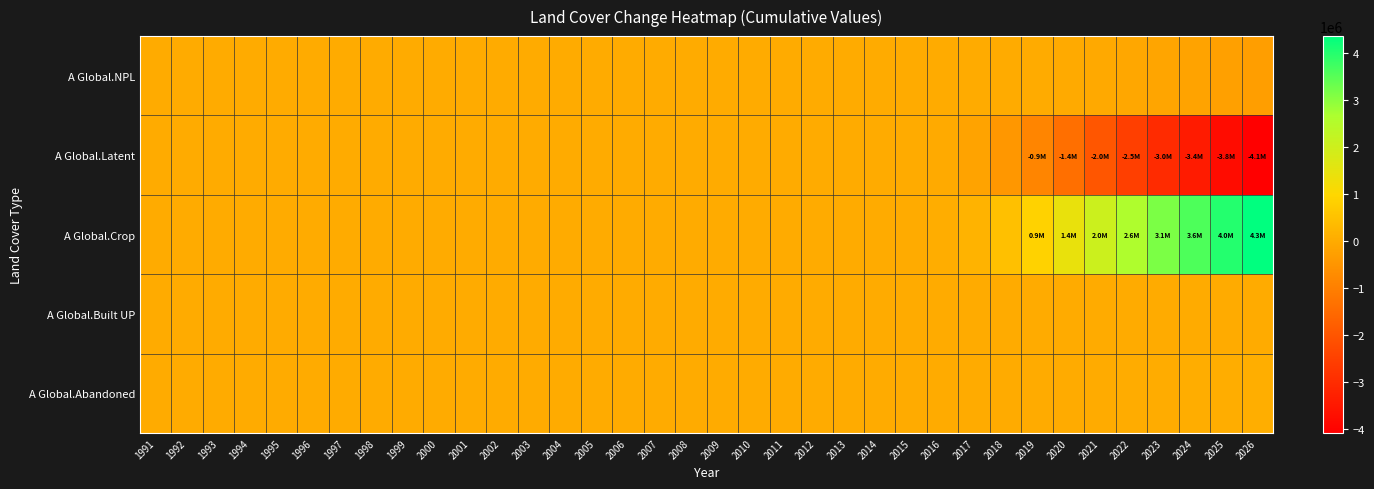

Reading left to right, transcribe all the data shown in this chart.

A Global.NPL: 1991=0.0	1992=0.0	1993=0.0	1994=0.0	1995=0.0	1996=0.0	1997=0.0	1998=0.0	1999=0.0	2000=0.0	2001=0.0	2002=0.0	2003=0.0	2004=0.0	2005=0.0	2006=0.0	2007=0.0	2008=0.0	2009=0.0	2010=0.0	2011=0.0	2012=0.0	2013=0.0	2014=0.0	2015=0.0	2016=-116.5	2017=-1543.0	2018=-6464.9	2019=-17121.8	2020=-35466.6	2021=-62968.6	2022=-99628.6	2023=-144168.8	2024=-194917.4	2025=-250239.5	2026=-308817.7
A Global.Latent: 1991=0.0	1992=0.0	1993=0.0	1994=0.0	1995=0.0	1996=0.0	1997=0.0	1998=0.0	1999=0.0	2000=0.0	2001=0.0	2002=0.0	2003=0.0	2004=0.0	2005=0.0	2006=0.0	2007=0.0	2008=0.0	2009=0.0	2010=0.0	2011=0.0	2012=0.0	2013=0.0	2014=0.0	2015=0.0	2016=-29058.1	2017=-172522.0	2018=-453198.9	2019=-862538.7	2020=-1384628.1	2021=-1973727.7	2022=-2528301.0	2023=-3015458.6	2024=-3426206.7	2025=-3781427.6	2026=-4094926.2
A Global.Crop: 1991=0.0	1992=0.0	1993=0.0	1994=0.0	1995=0.0	1996=0.0	1997=0.0	1998=0.0	1999=0.0	2000=0.0	2001=0.0	2002=0.0	2003=0.0	2004=0.0	2005=0.0	2006=0.0	2007=0.0	2008=0.0	2009=0.0	2010=0.0	2011=0.0	2012=0.0	2013=0.0	2014=0.0	2015=0.0	2016=29154.7	2017=173810.8	2018=458608.8	2019=876869.5	2020=1414291.6	2021=2026326.4	2022=2611377.6	2023=3135410.9	2024=3587949.6	2025=3988416.2	2026=4349425.9
A Global.Built UP: 1991=0.0	1992=0.0	1993=0.0	1994=0.0	1995=0.0	1996=0.0	1997=0.0	1998=0.0	1999=0.0	2000=0.0	2001=0.0	2002=0.0	2003=0.0	2004=0.0	2005=0.0	2006=0.0	2007=0.0	2008=0.0	2009=0.0	2010=0.0	2011=0.0	2012=0.0	2013=0.0	2014=0.0	2015=0.0	2016=0.0	2017=0.0	2018=0.0	2019=0.0	2020=0.0	2021=0.0	2022=0.0	2023=0.0	2024=0.0	2025=0.0	2026=0.0
A Global.Abandoned: 1991=0.0	1992=0.0	1993=0.0	1994=0.0	1995=0.0	1996=0.0	1997=0.0	1998=0.0	1999=0.0	2000=0.0	2001=0.0	2002=0.0	2003=0.0	2004=0.0	2005=0.0	2006=0.0	2007=0.0	2008=0.0	2009=0.0	2010=0.0	2011=0.0	2012=0.0	2013=0.0	2014=0.0	2015=0.0	2016=19.8	2017=254.2	2018=1055.0	2019=2791.0	2020=5803.1	2021=10369.8	2022=16552.0	2023=24216.5	2024=33174.6	2025=43250.9	2026=54317.9